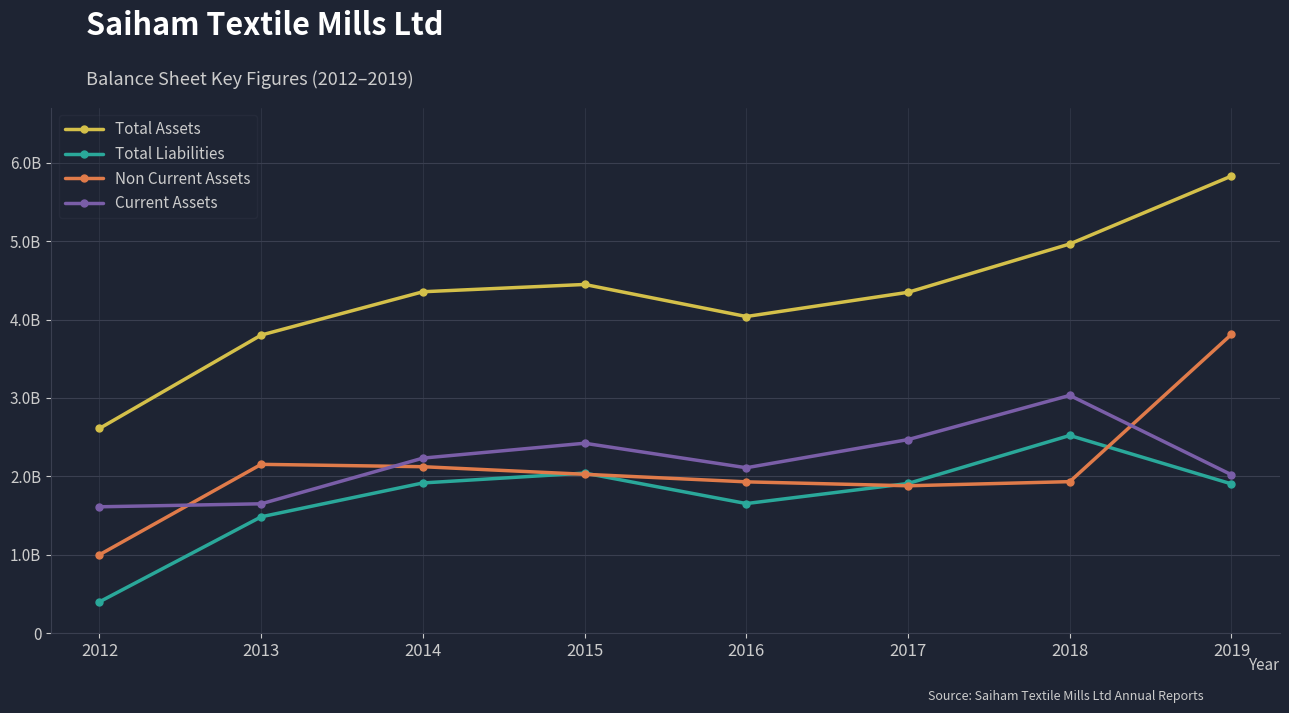

True or false: Total Liabilities has more than 0 interior local peaks.

True